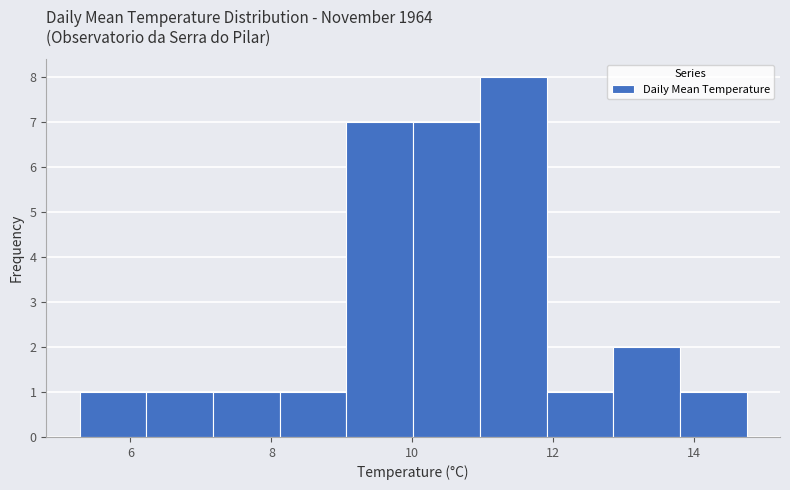

What is the height of the bar covering 6.2 to 7.2 on the x-axis? Neither the bar edges nor the heights are printed on the chart, so give them approximately, as read against the axes.

1